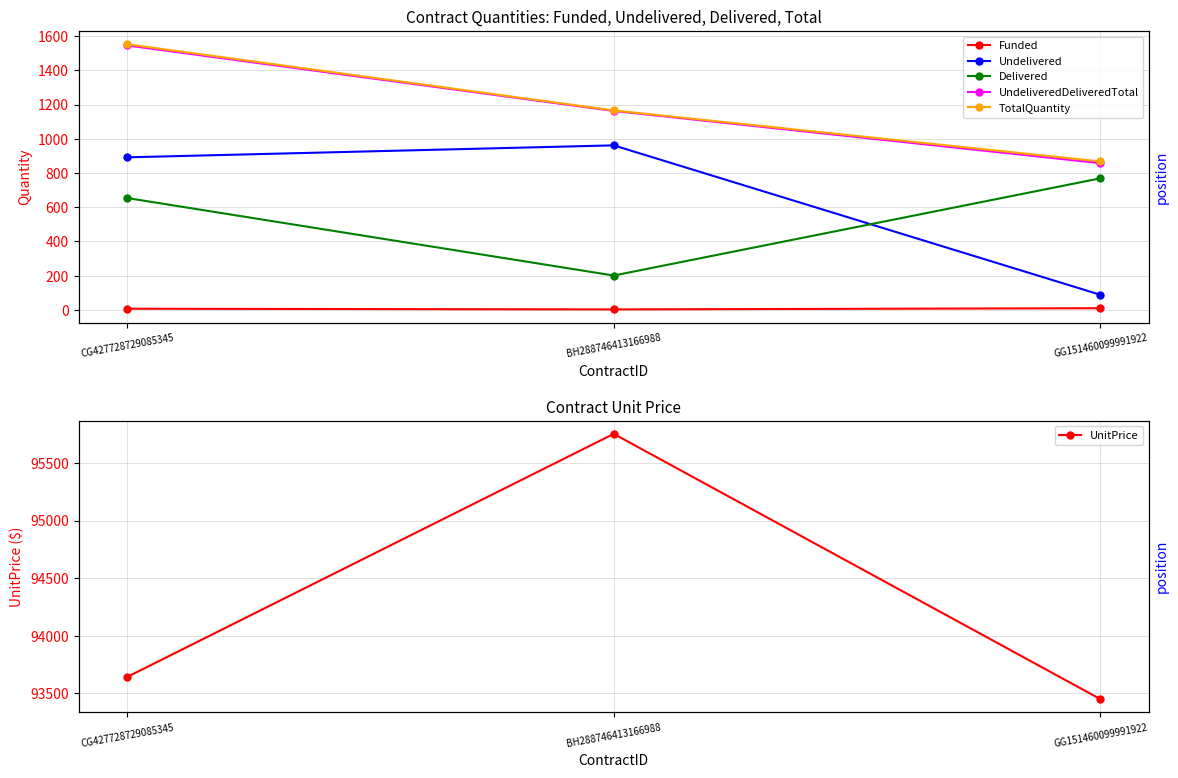

What is the label of the 3rd point from the right?

CG427728729085345